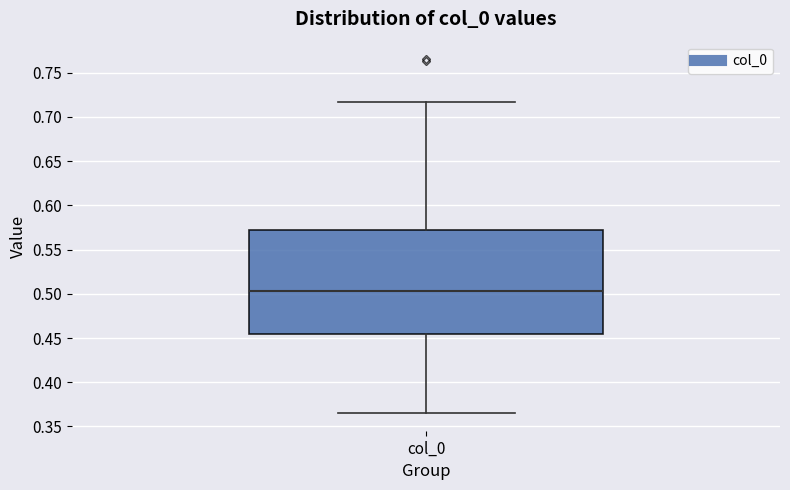

Where does the upper whisker of the box for col_0 end on the y-axis? The values are not printed on the chart, so give them approximately, as read against the axis.

0.715